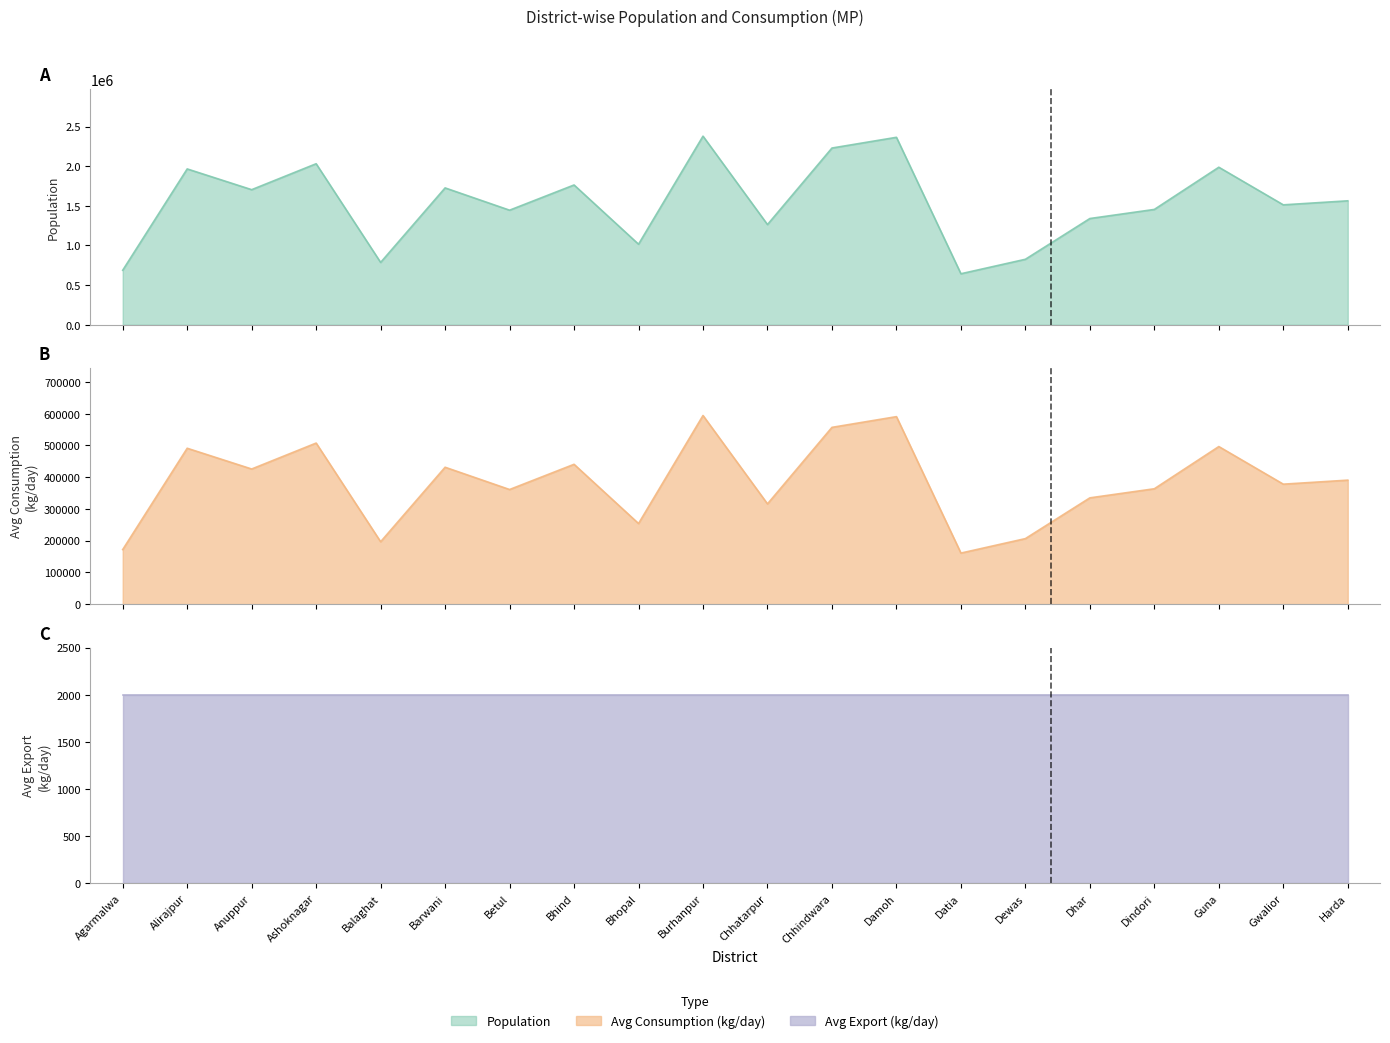

At which category does population reach its first local peak?

Alirajpur